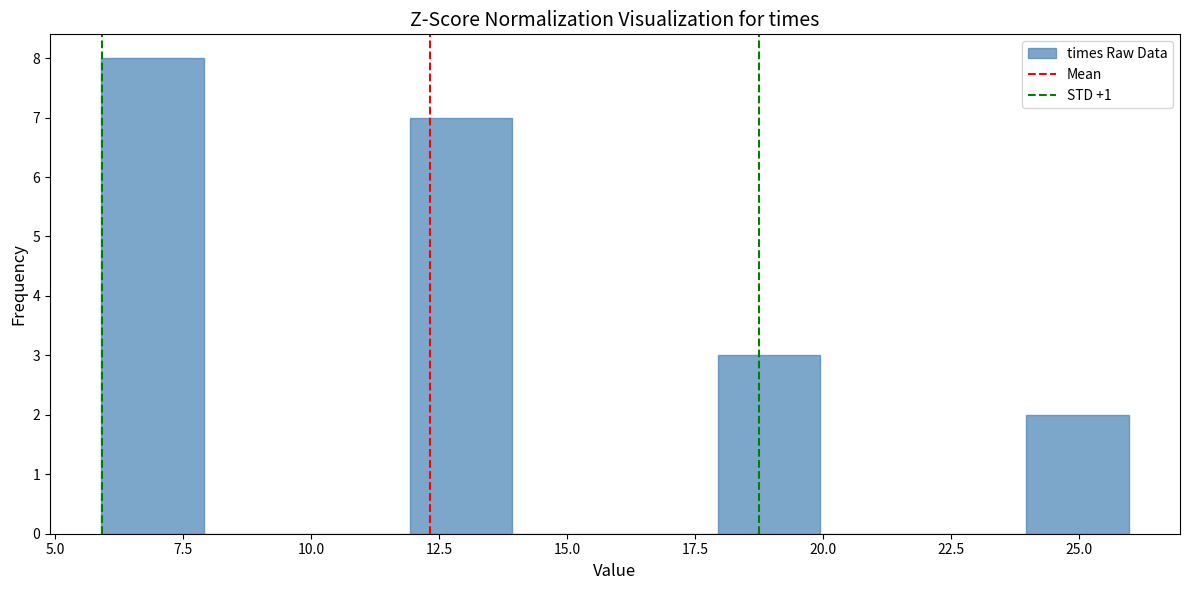

What is the height of the bar covering 12 to 14 on the x-axis? Neither the bar edges nor the heights are printed on the chart, so give them approximately, as read against the axes.

7